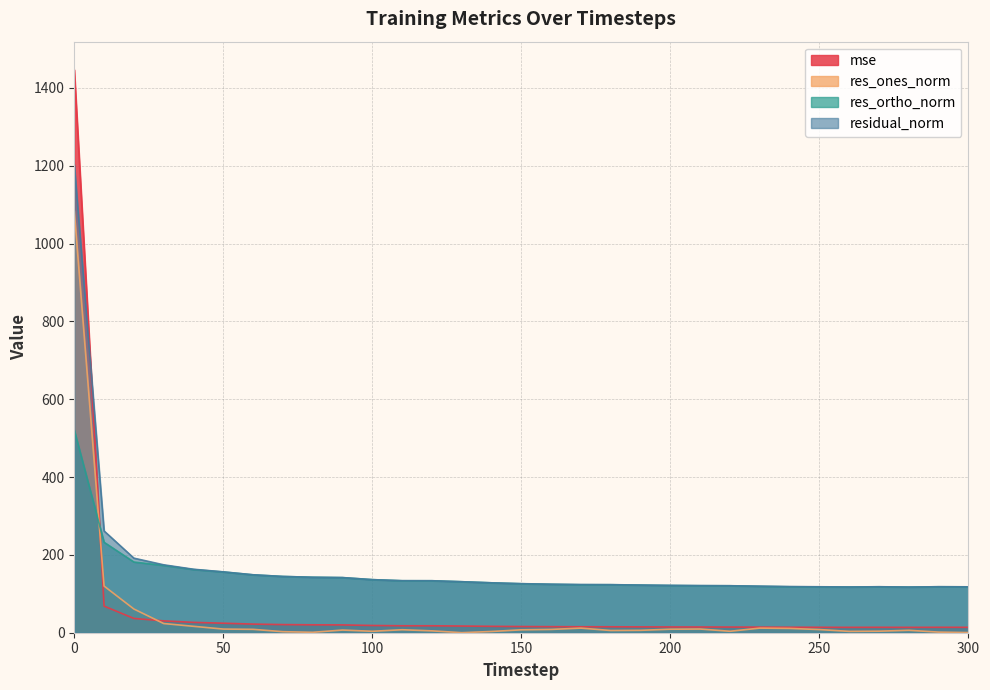

Does the chart display data point markers on the line(s)?

No